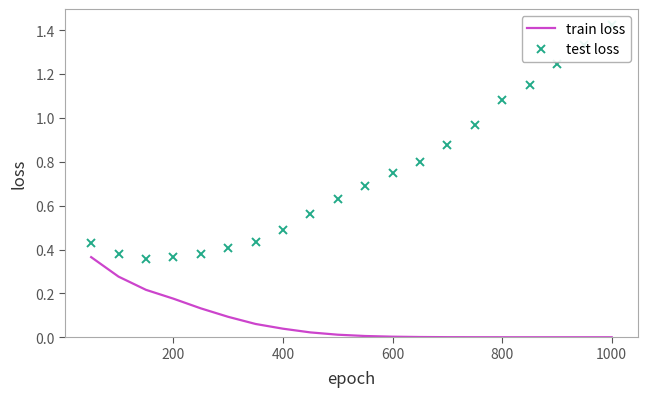

True or false: train loss and test loss intersect in this chart.

False